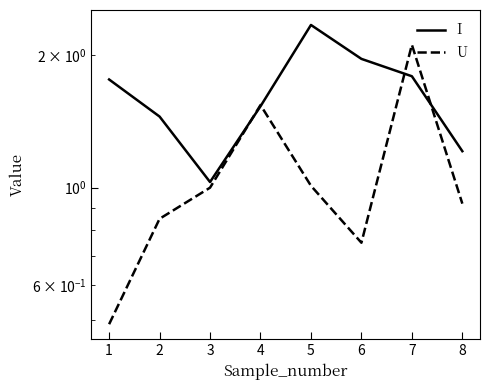

Which series has the widest spread of values?

U